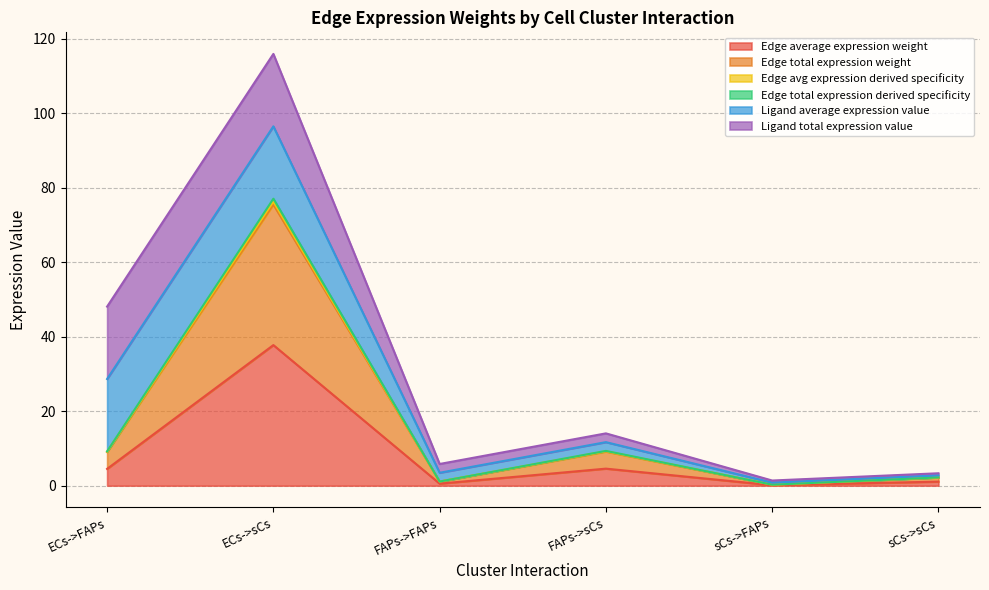

Rank the categories by Edge average expression weight value from lowest to highest.

sCs->FAPs, FAPs->FAPs, sCs->sCs, ECs->FAPs, FAPs->sCs, ECs->sCs